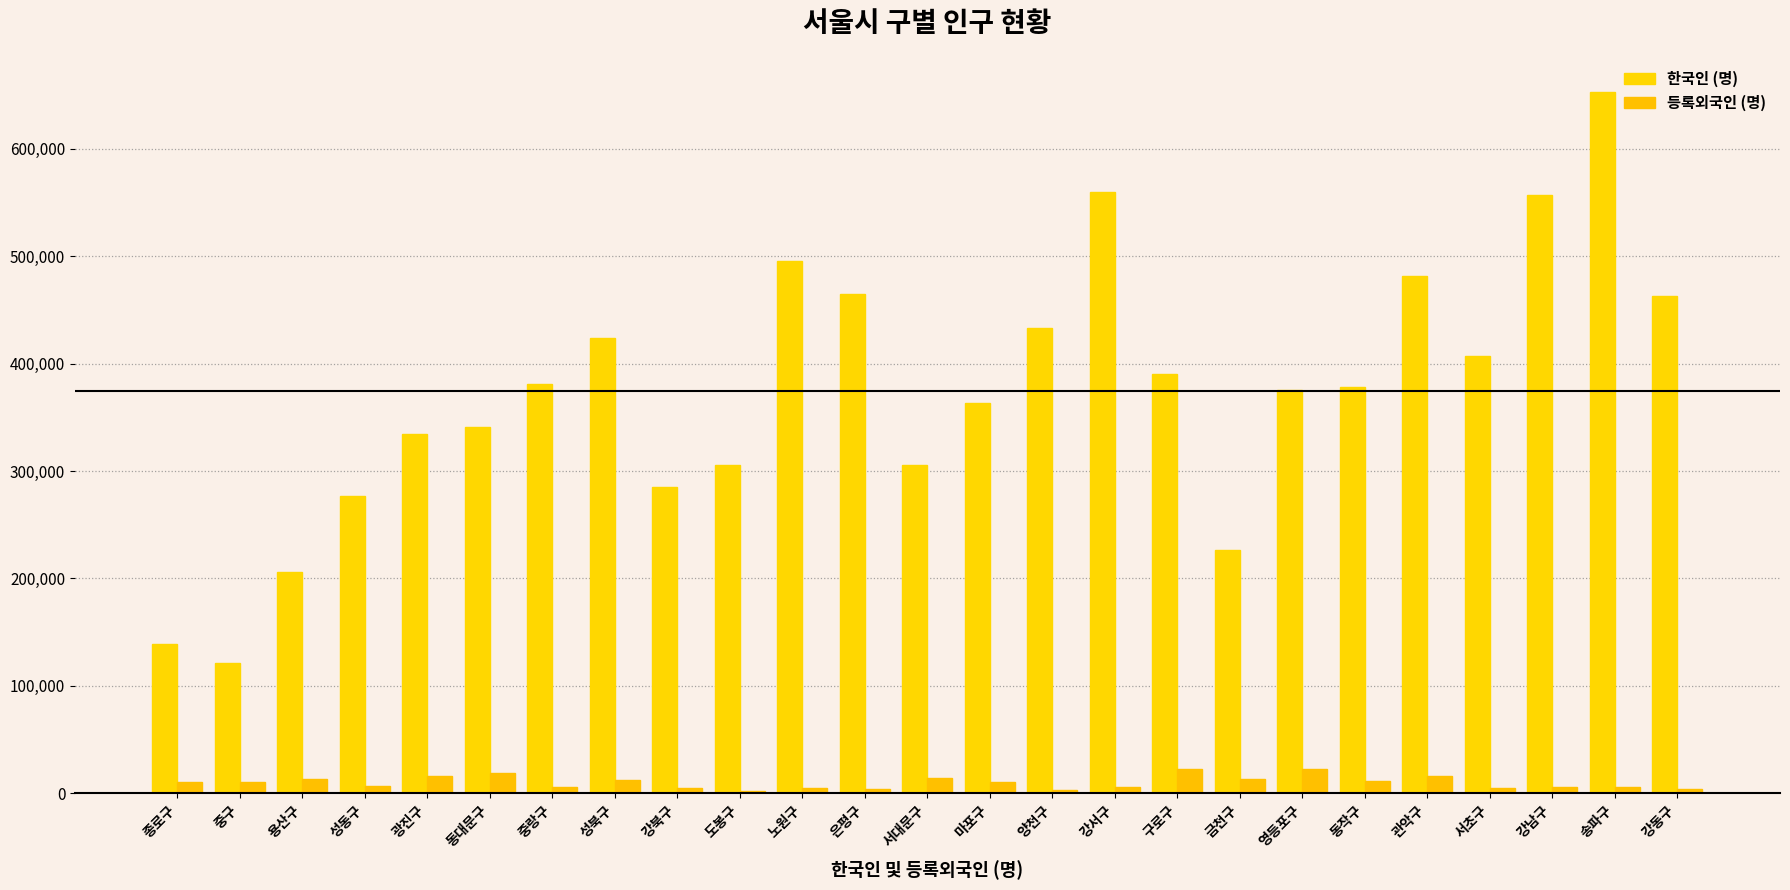

What is the difference between the highest and lowest values at 관악구?

464658